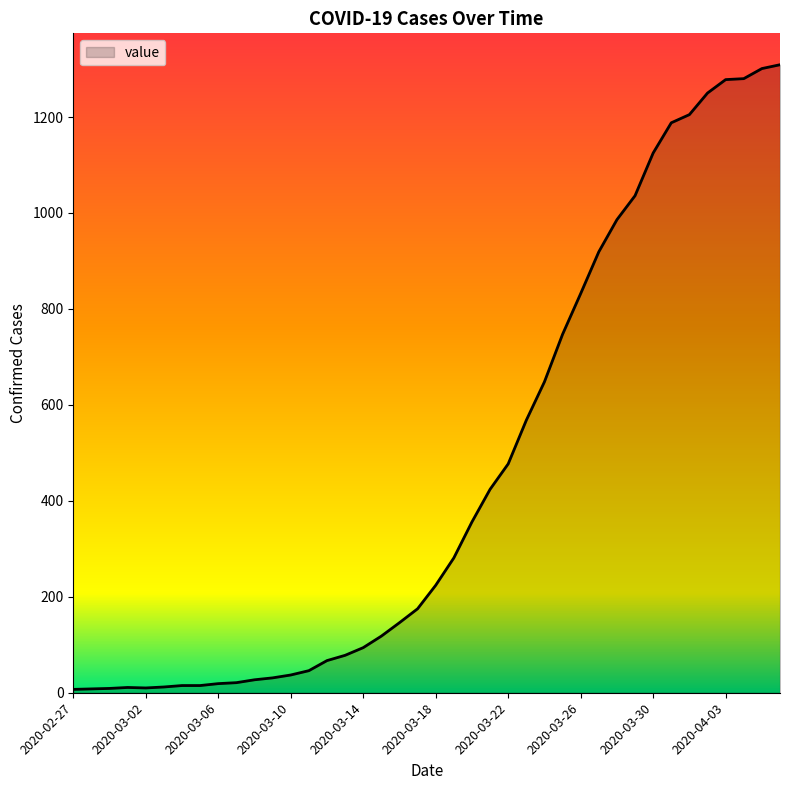

What is the maximum value shown in the chart?

1309